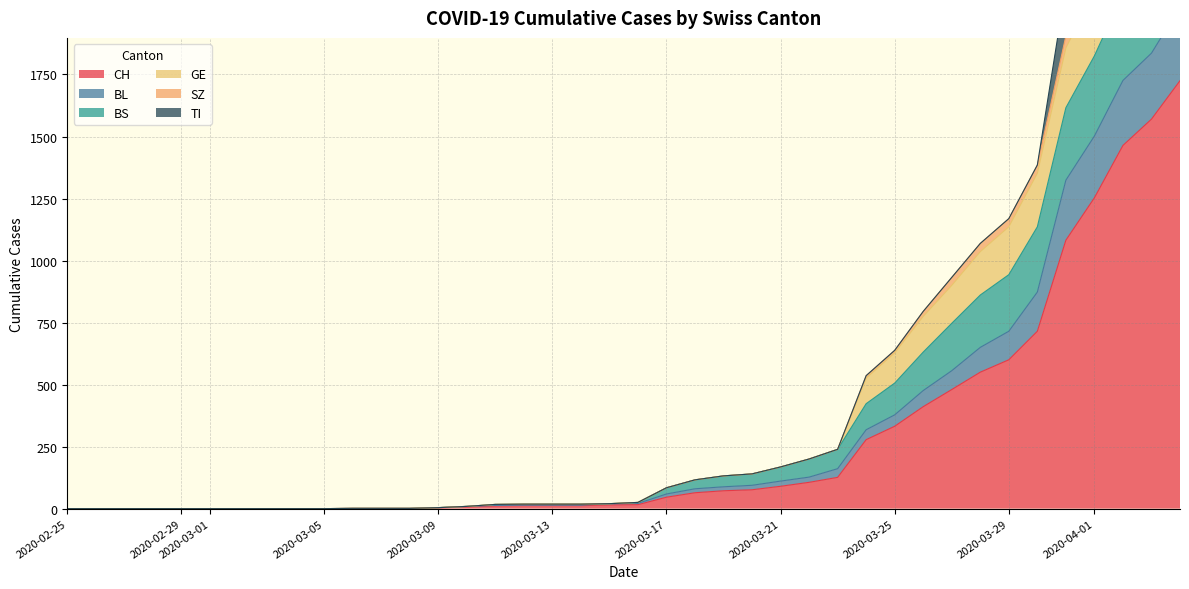

True or false: CH and BS cross at least once.

False